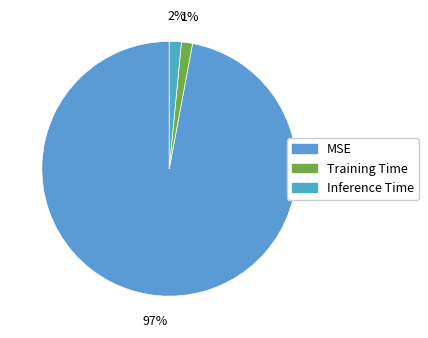

Count the number of slices in the pie.

3